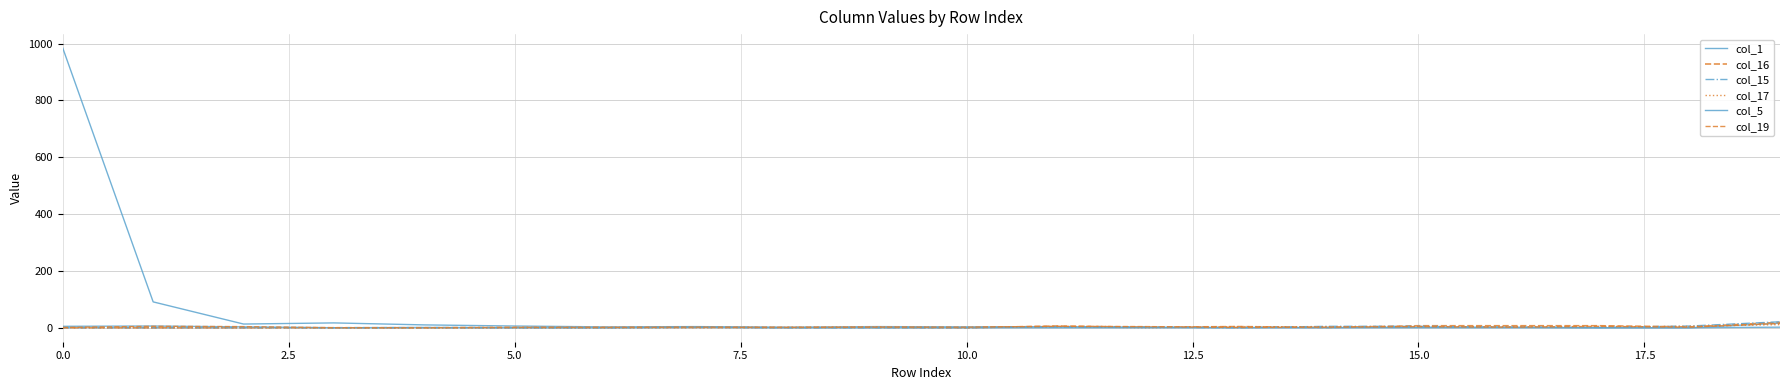

What is the difference between the second highest and minimum values in the col_5 series?

5